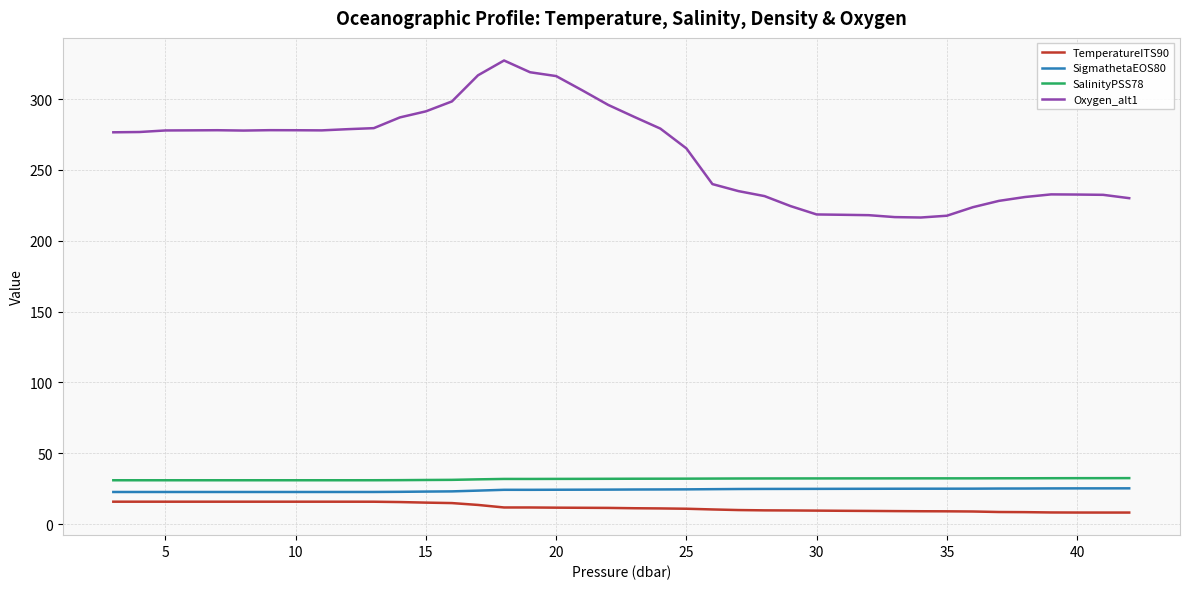

What are all the series names shown in the legend?

TemperatureITS90, SigmathetaEOS80, SalinityPSS78, Oxygen_alt1